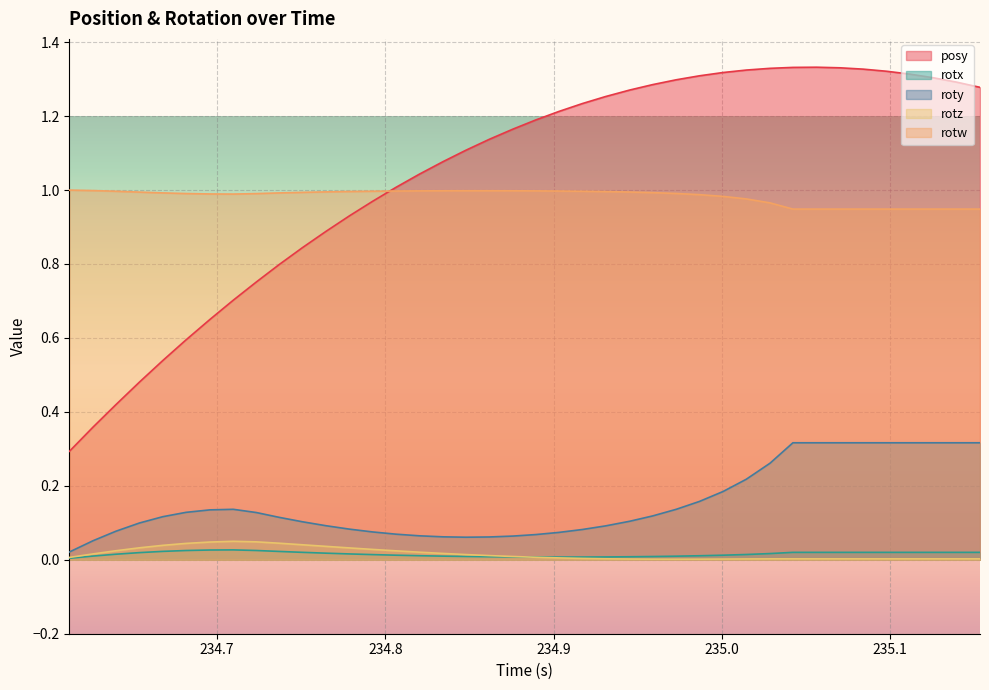

True or false: rotz and rotw intersect in this chart.

False